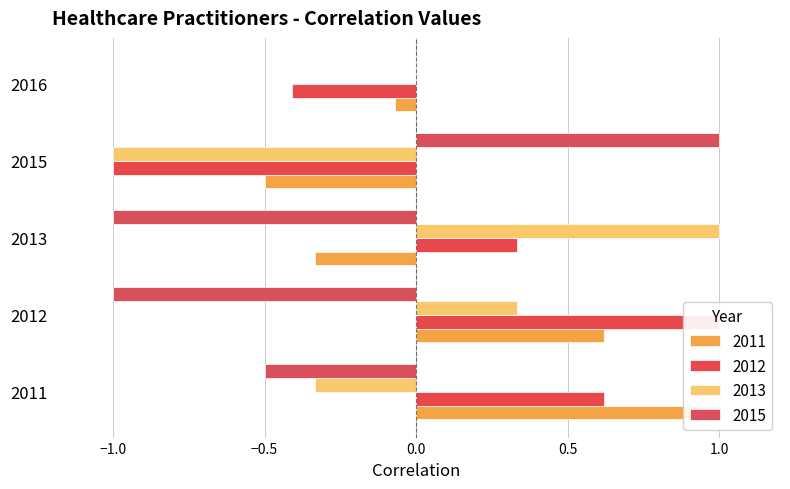

Is it true that 2013 equals -0.2 at 2015?

False